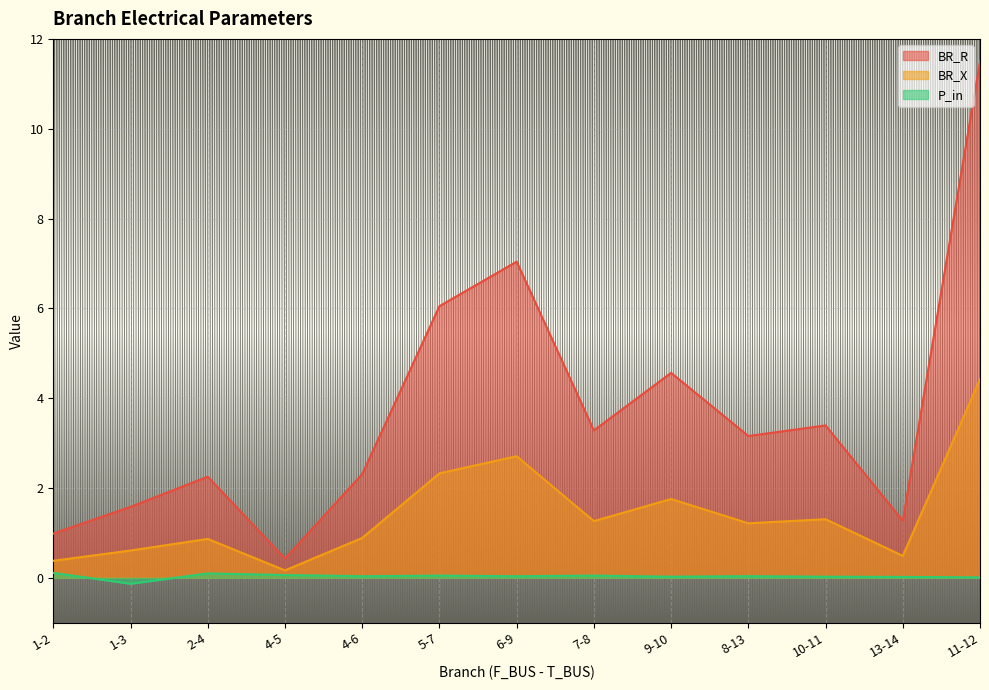

Between 1-2 and 7-8, which is larger?

7-8